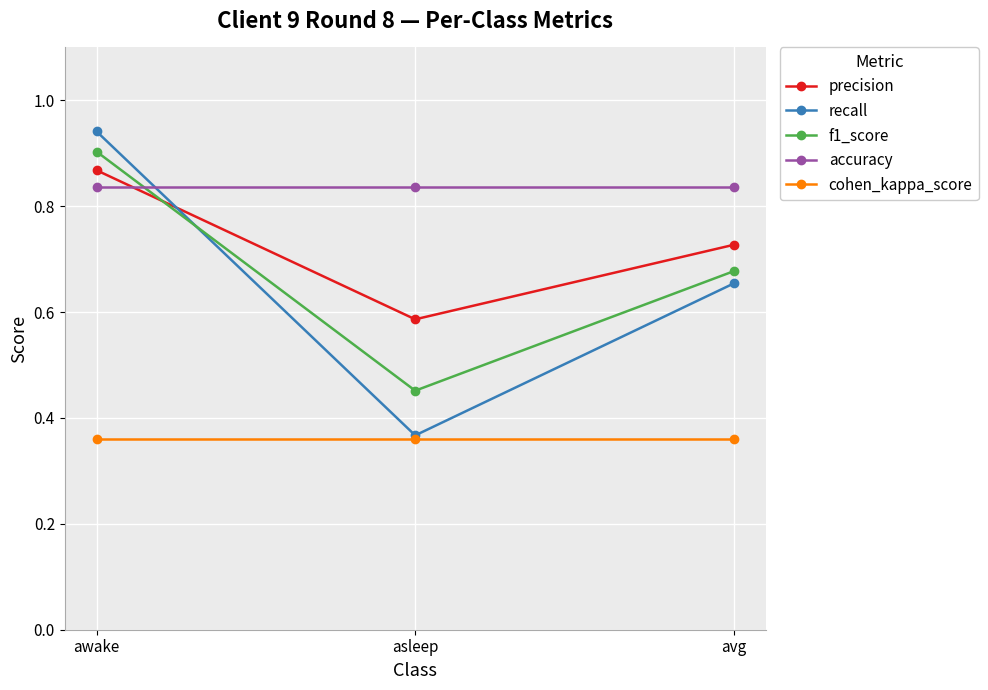

What is the total value across all series at awake?

3.9